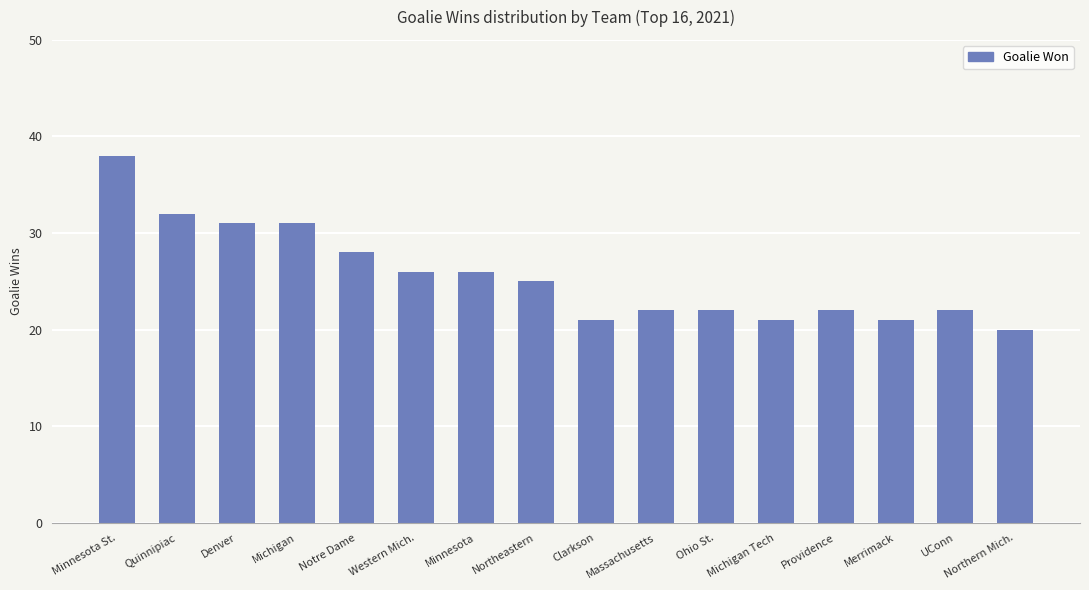

What is the label of the 8th bar from the left?

Northeastern